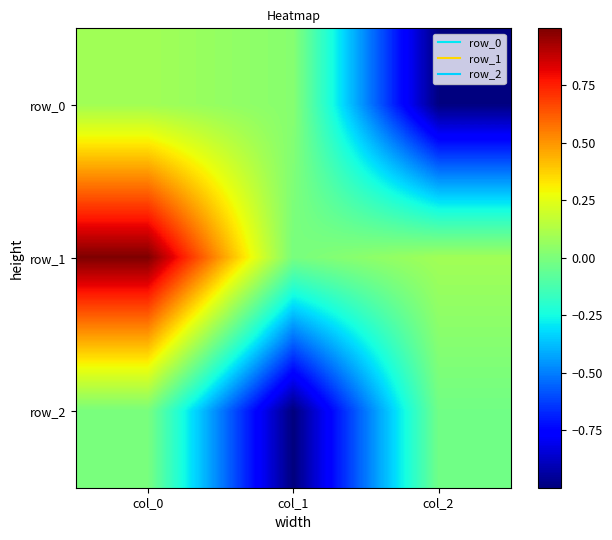

Is it true that row_2 equals -0.0 at col_0?

False